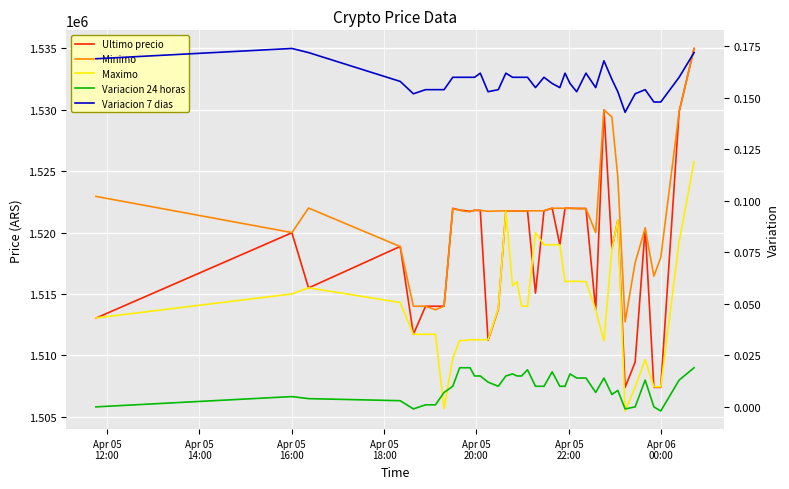

How many categories are shown in the chart?

40